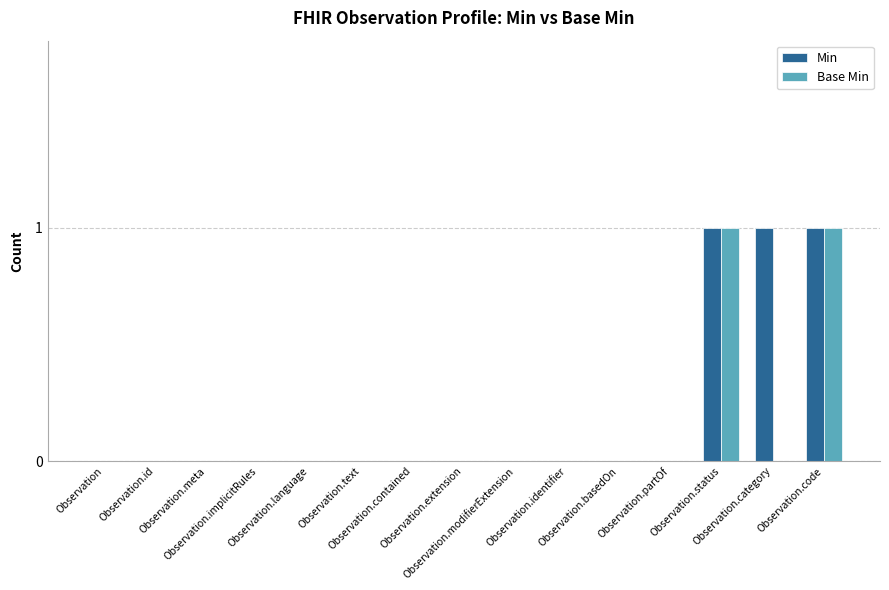

Count the Base Min values in the range 0 to 1.

15